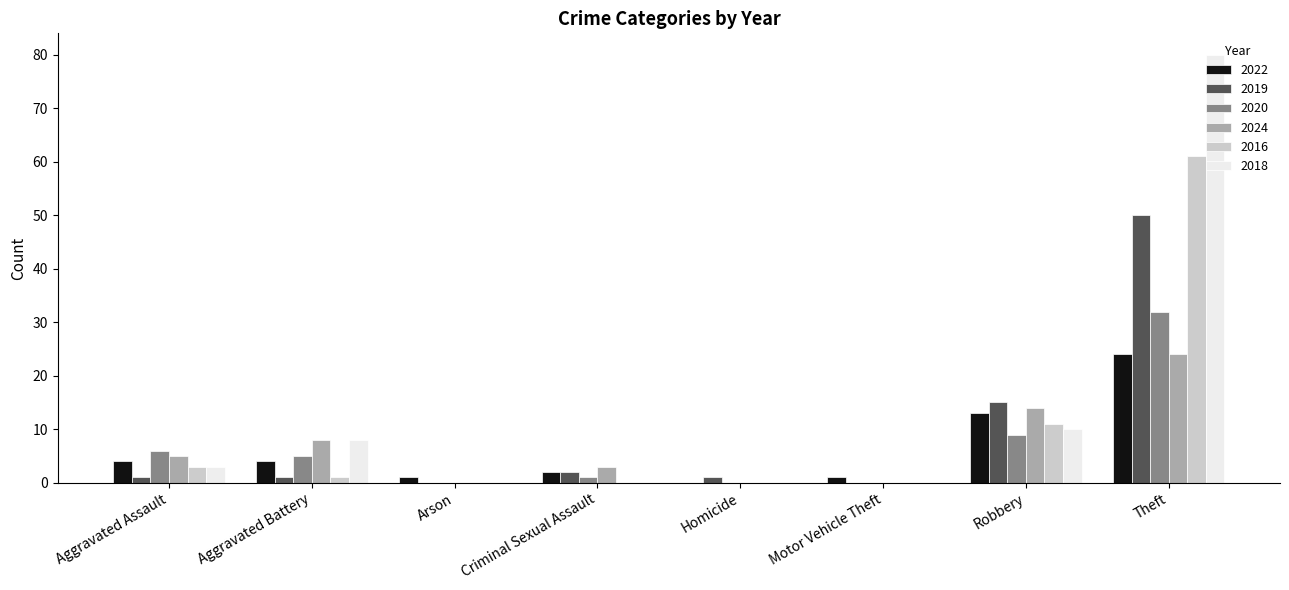

What is the sum of all 2022 values?

49